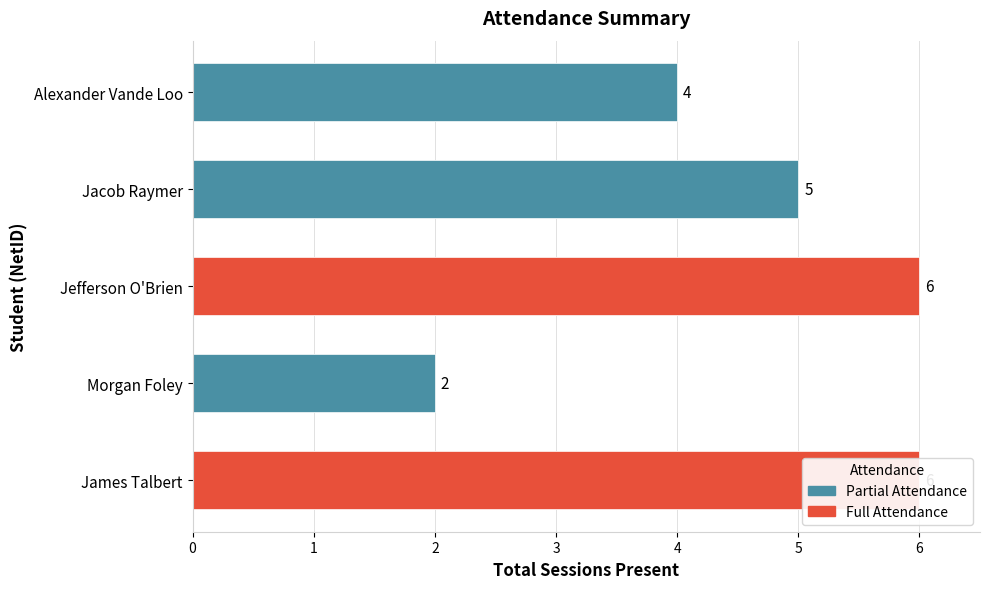

What value does the data have at James Talbert?

6